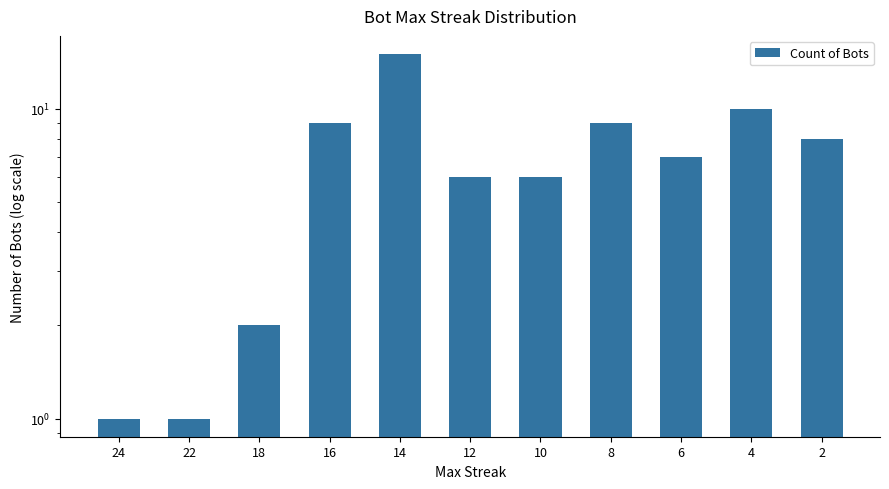

Rank the categories by value from highest to lowest.

14, 4, 16, 8, 2, 6, 12, 10, 18, 24, 22